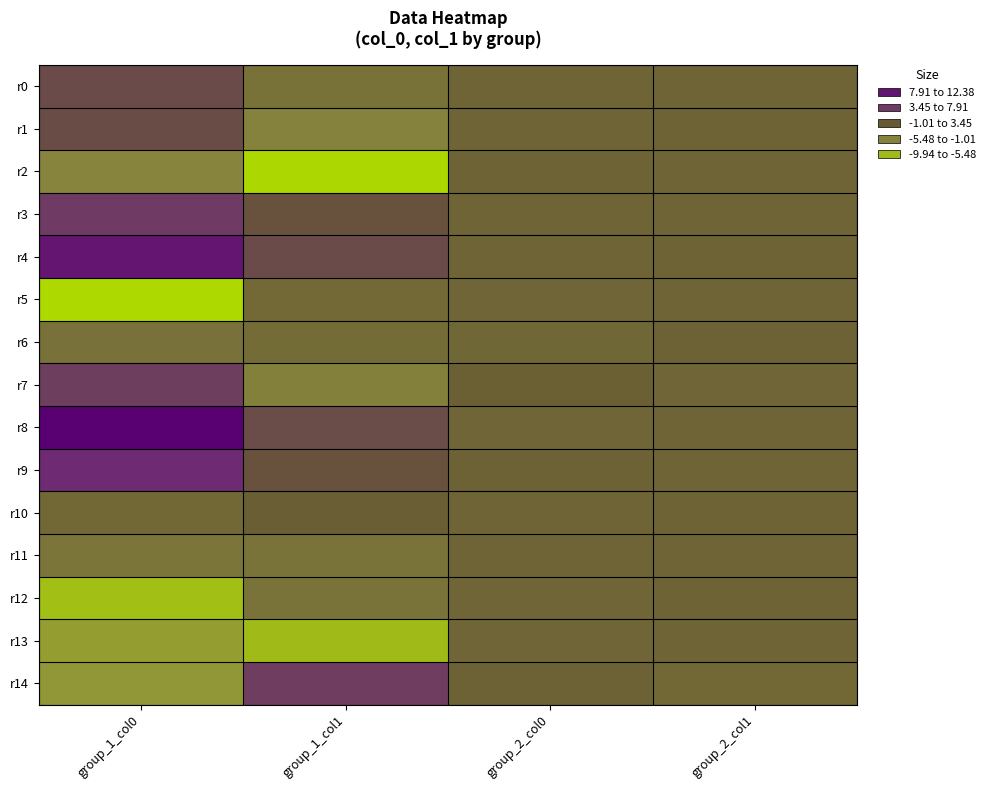

Which series has the widest spread of values?

r8